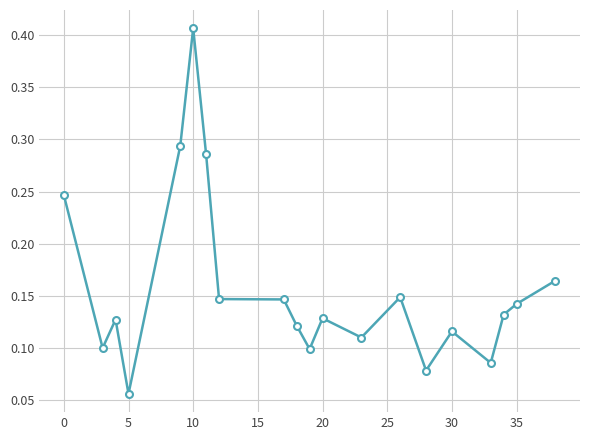

True or false: there are more than 0 points higher than both neighbors.

True